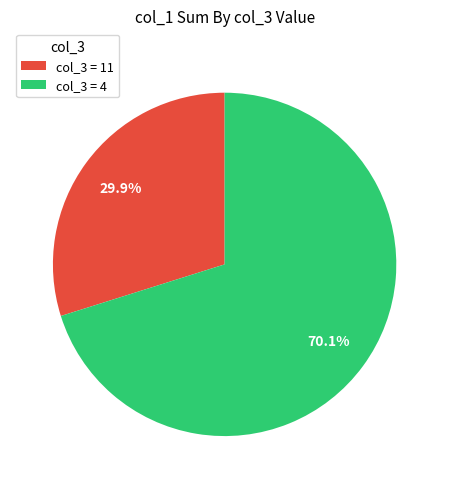

Does any single category account for the majority?

Yes